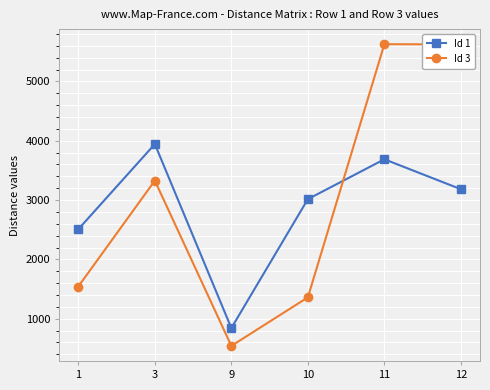

Read the Id 3 value at 12.

5622.9